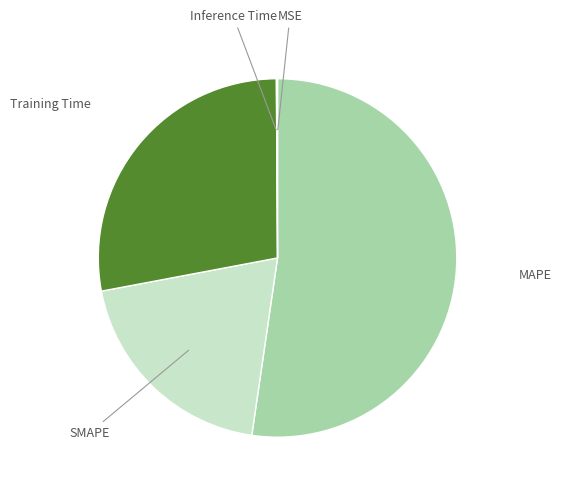

What is the ratio of the value at MAPE to the value at Training Time?

1.9